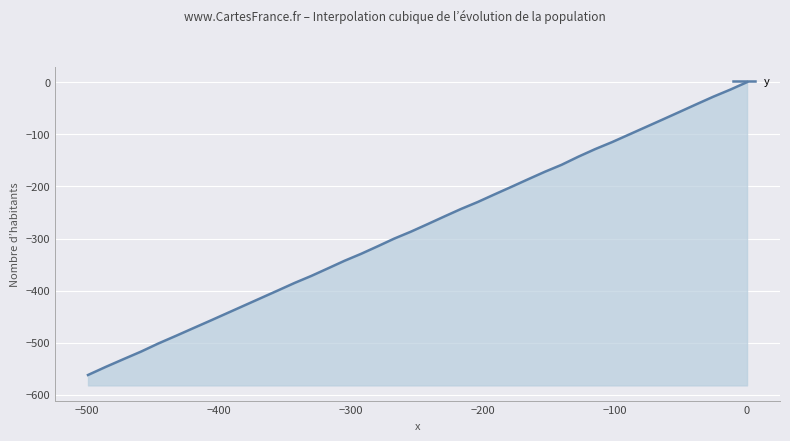

What is the difference between the maximum and second lowest values?

546.2